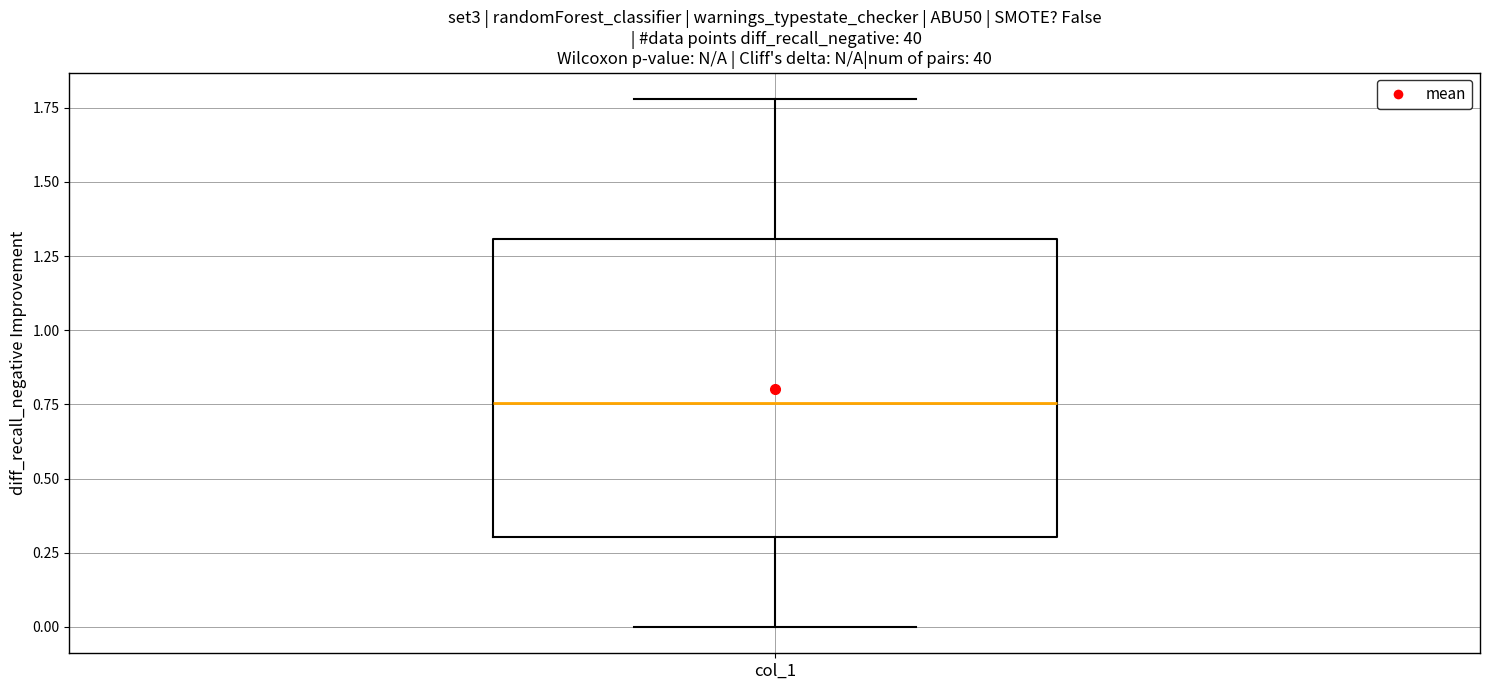

Where is the lower edge of the box for col_1 on the y-axis? The values are not printed on the chart, so give them approximately, as read against the axis.

0.30